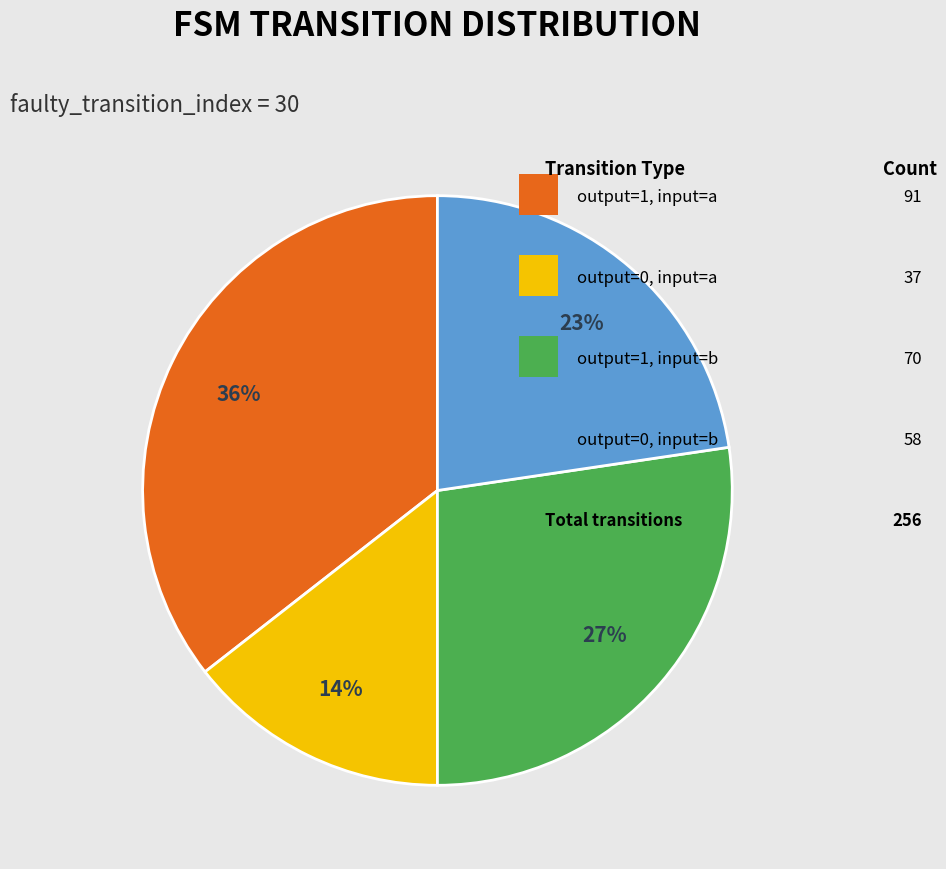

Does any single category account for the majority?

No